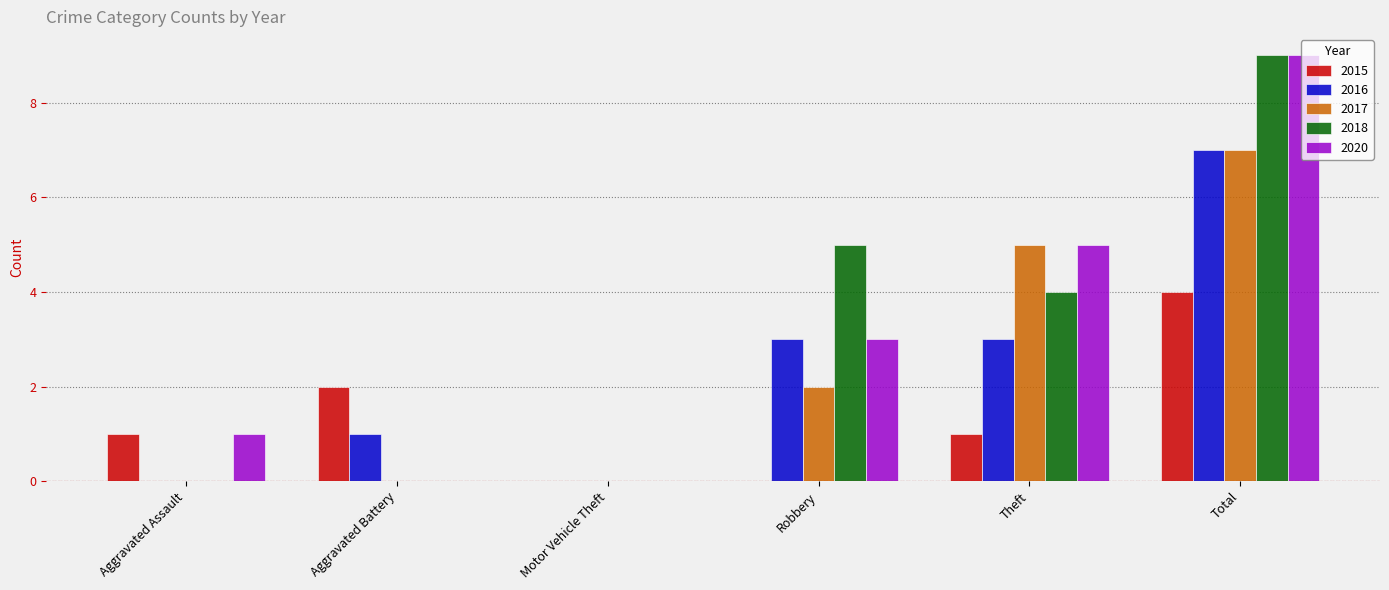

The 2016 series shows 5 at Robbery. True or false?

False